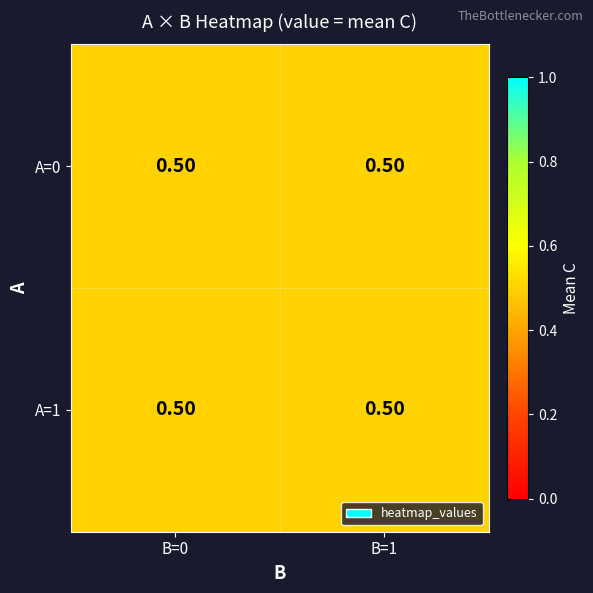

Which series has the largest range (max minus min)?

A=0,B=0